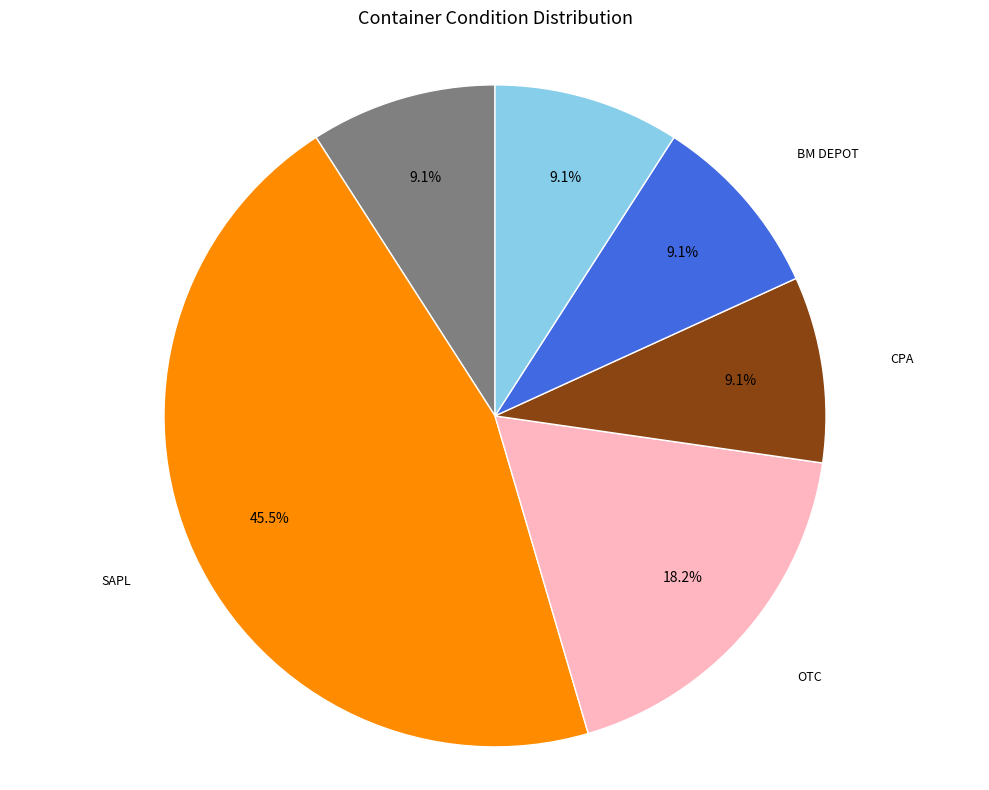

Is there any slice that represents more than half of the pie?

No